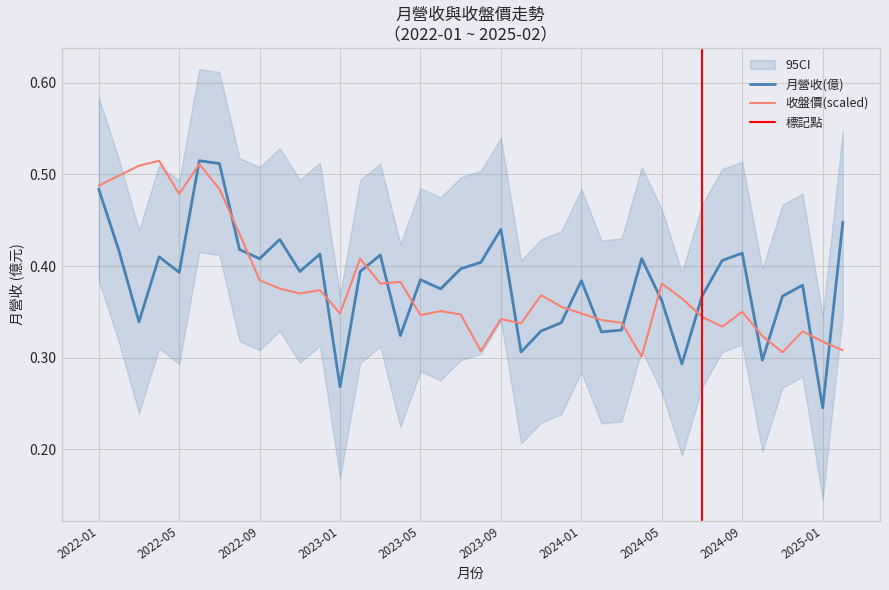

Is this an area chart (filled region under the line)?

No